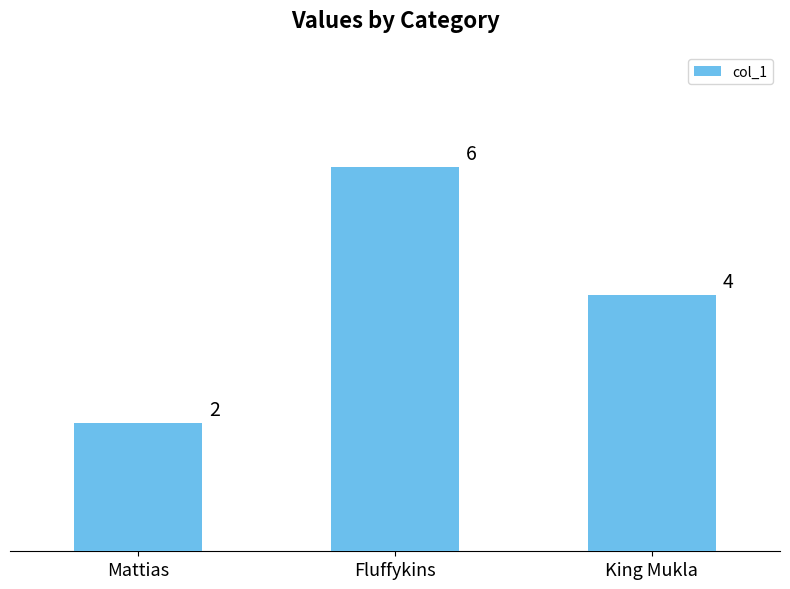

What is the average value?

4